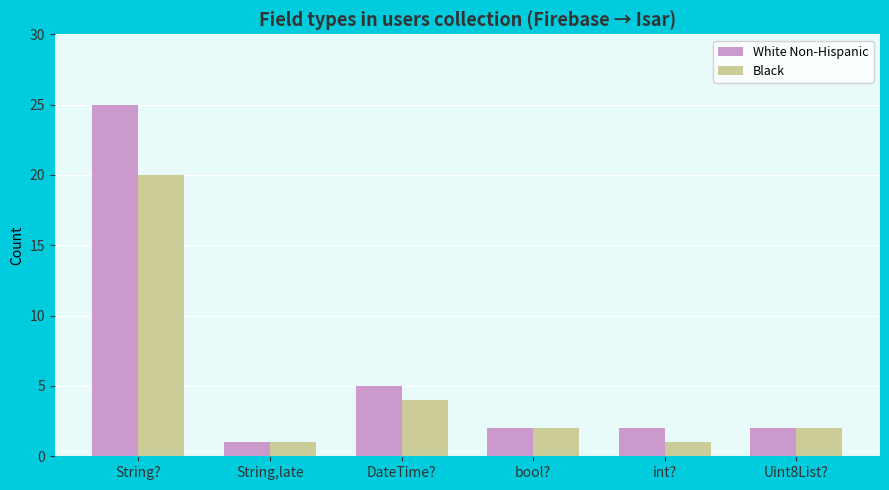

Where does the White Non-Hispanic series first go above 2?

String?